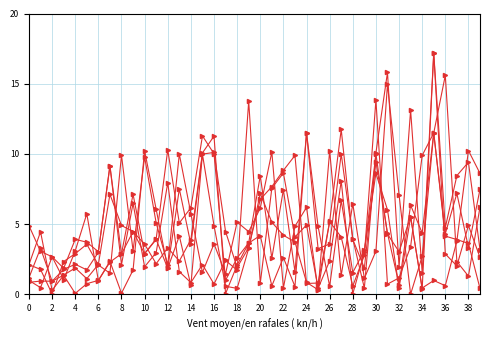

How many distinct data groups are displayed?

6